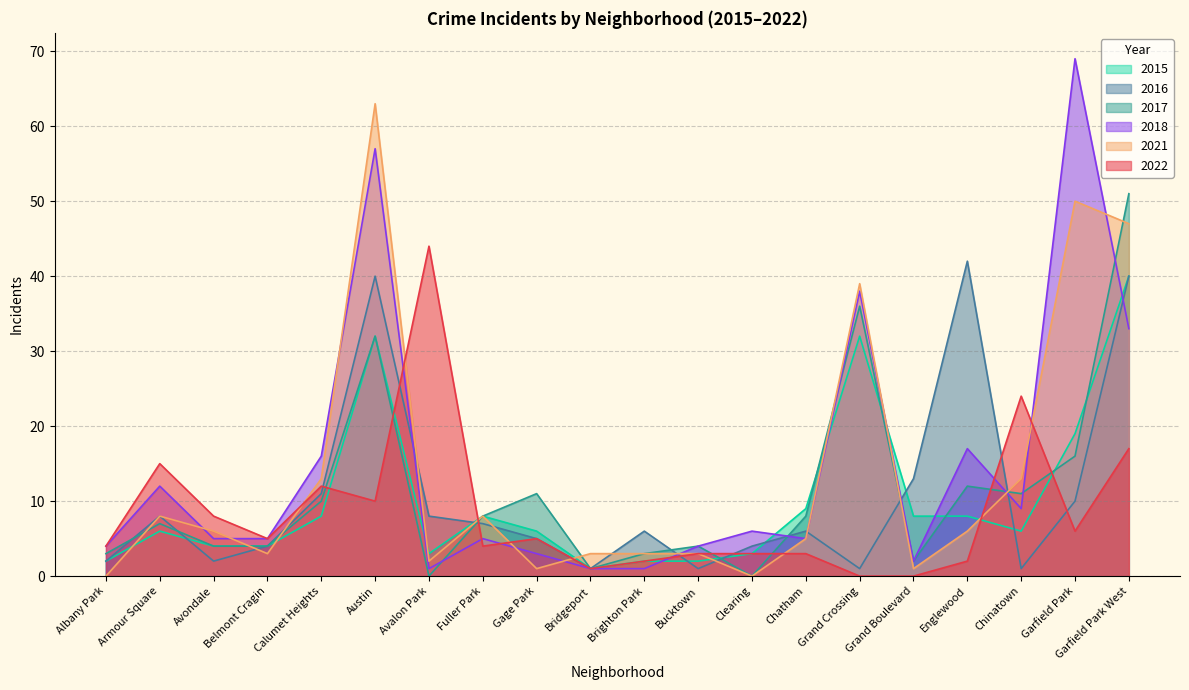

What is the maximum value shown in the chart?

69